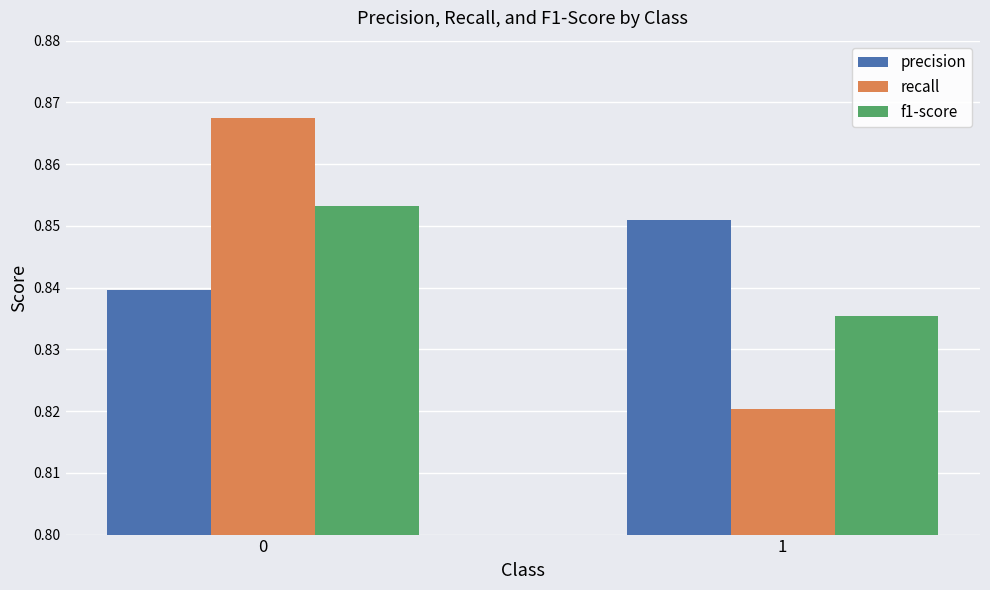

List the labels in order of recall value, smallest first.

1, 0